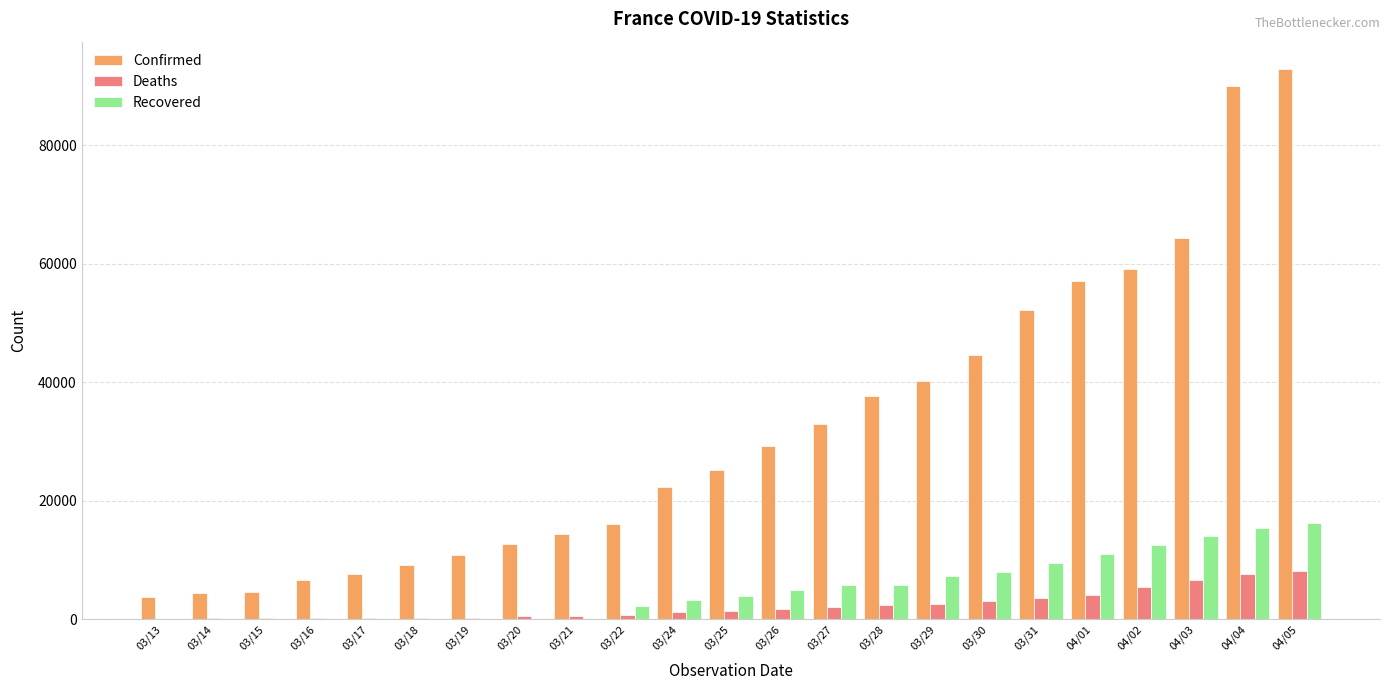

Which series has the widest spread of values?

Confirmed